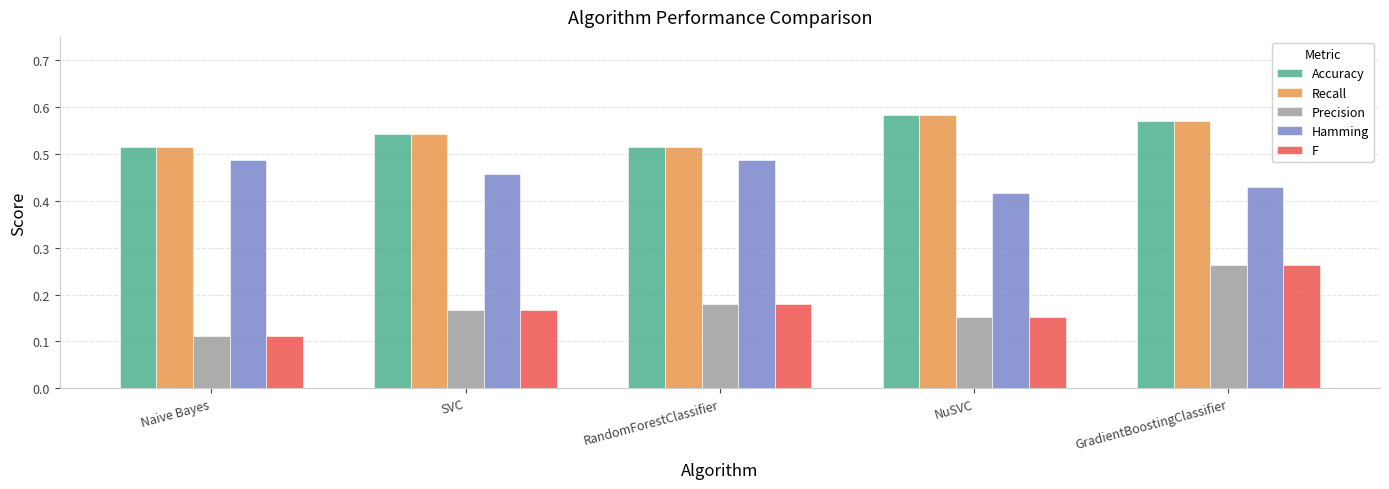

List the labels in order of Precision value, smallest first.

Naive Bayes, NuSVC, SVC, RandomForestClassifier, GradientBoostingClassifier